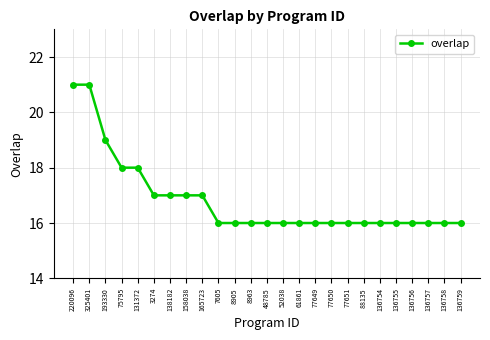

What position from the left is 7605?

10